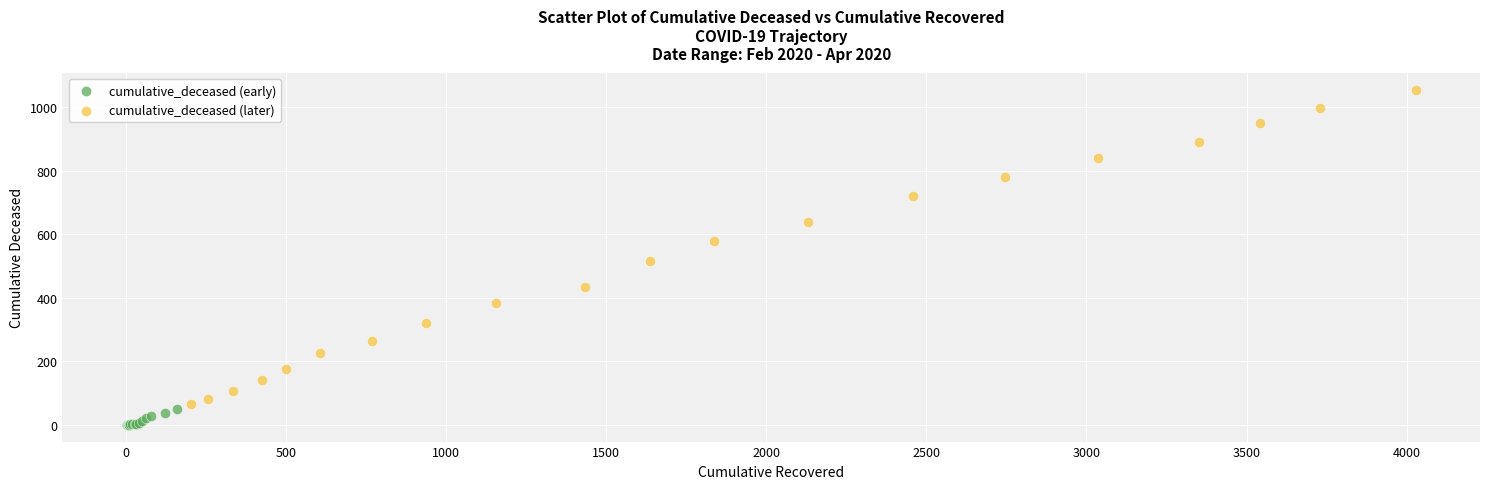

What are all the series names shown in the legend?

cumulative_deceased (early), cumulative_deceased (later)